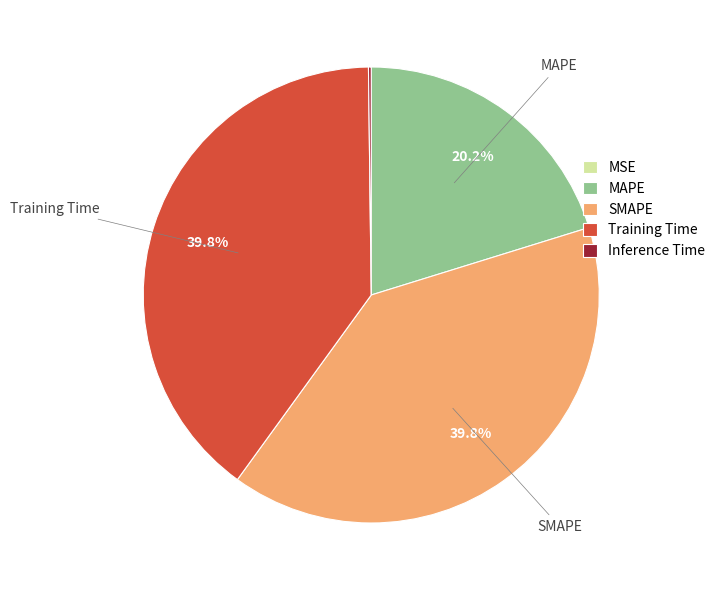

Is it true that SMAPE is 47% of the pie?

False